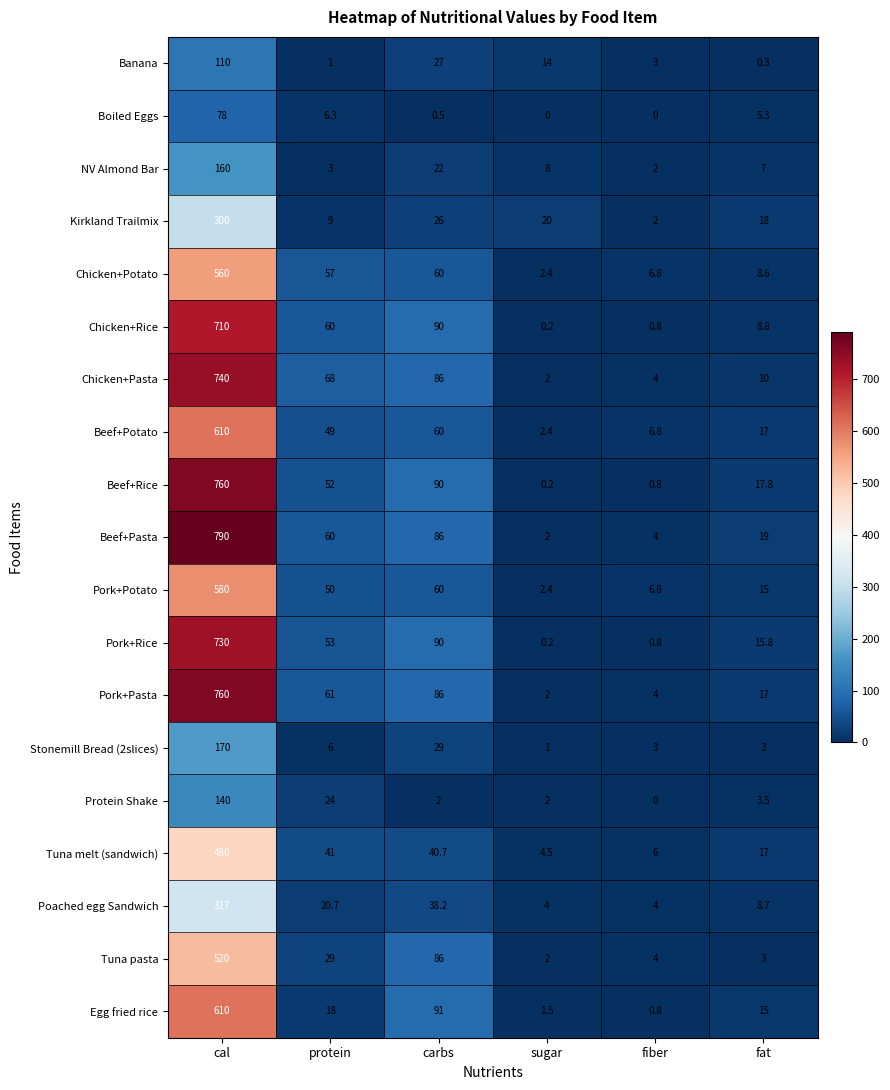

What is the sum of all Poached egg Sandwich values?

392.6